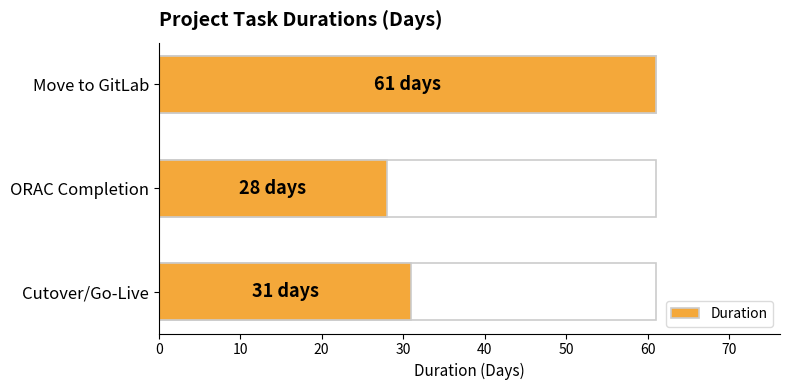

Read the value at Cutover/Go-Live, to the nearest 10.

30